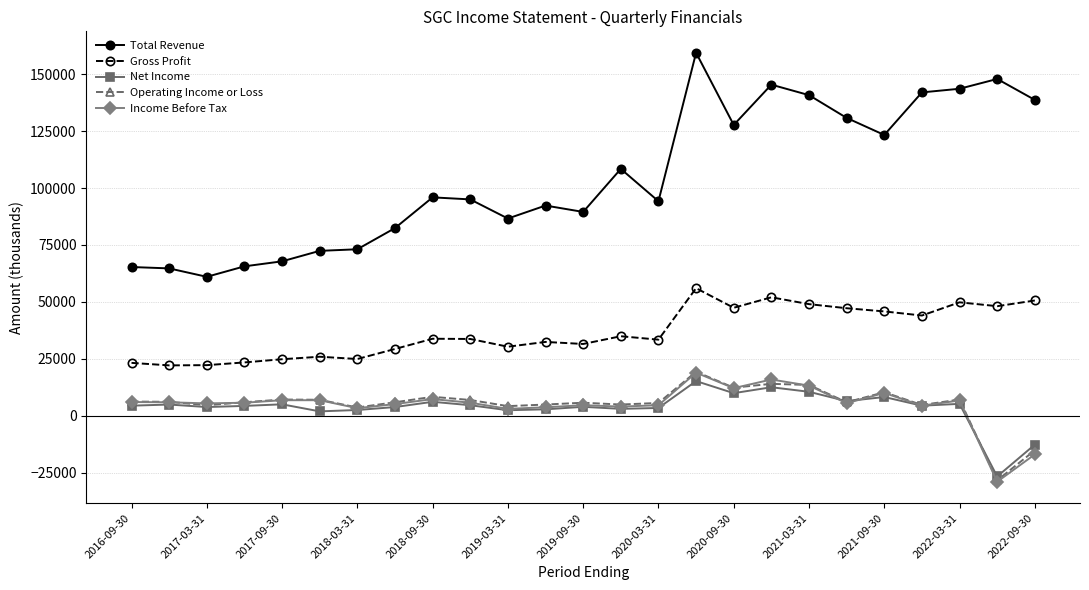

How many data points in Net Income are less than 4400?

12